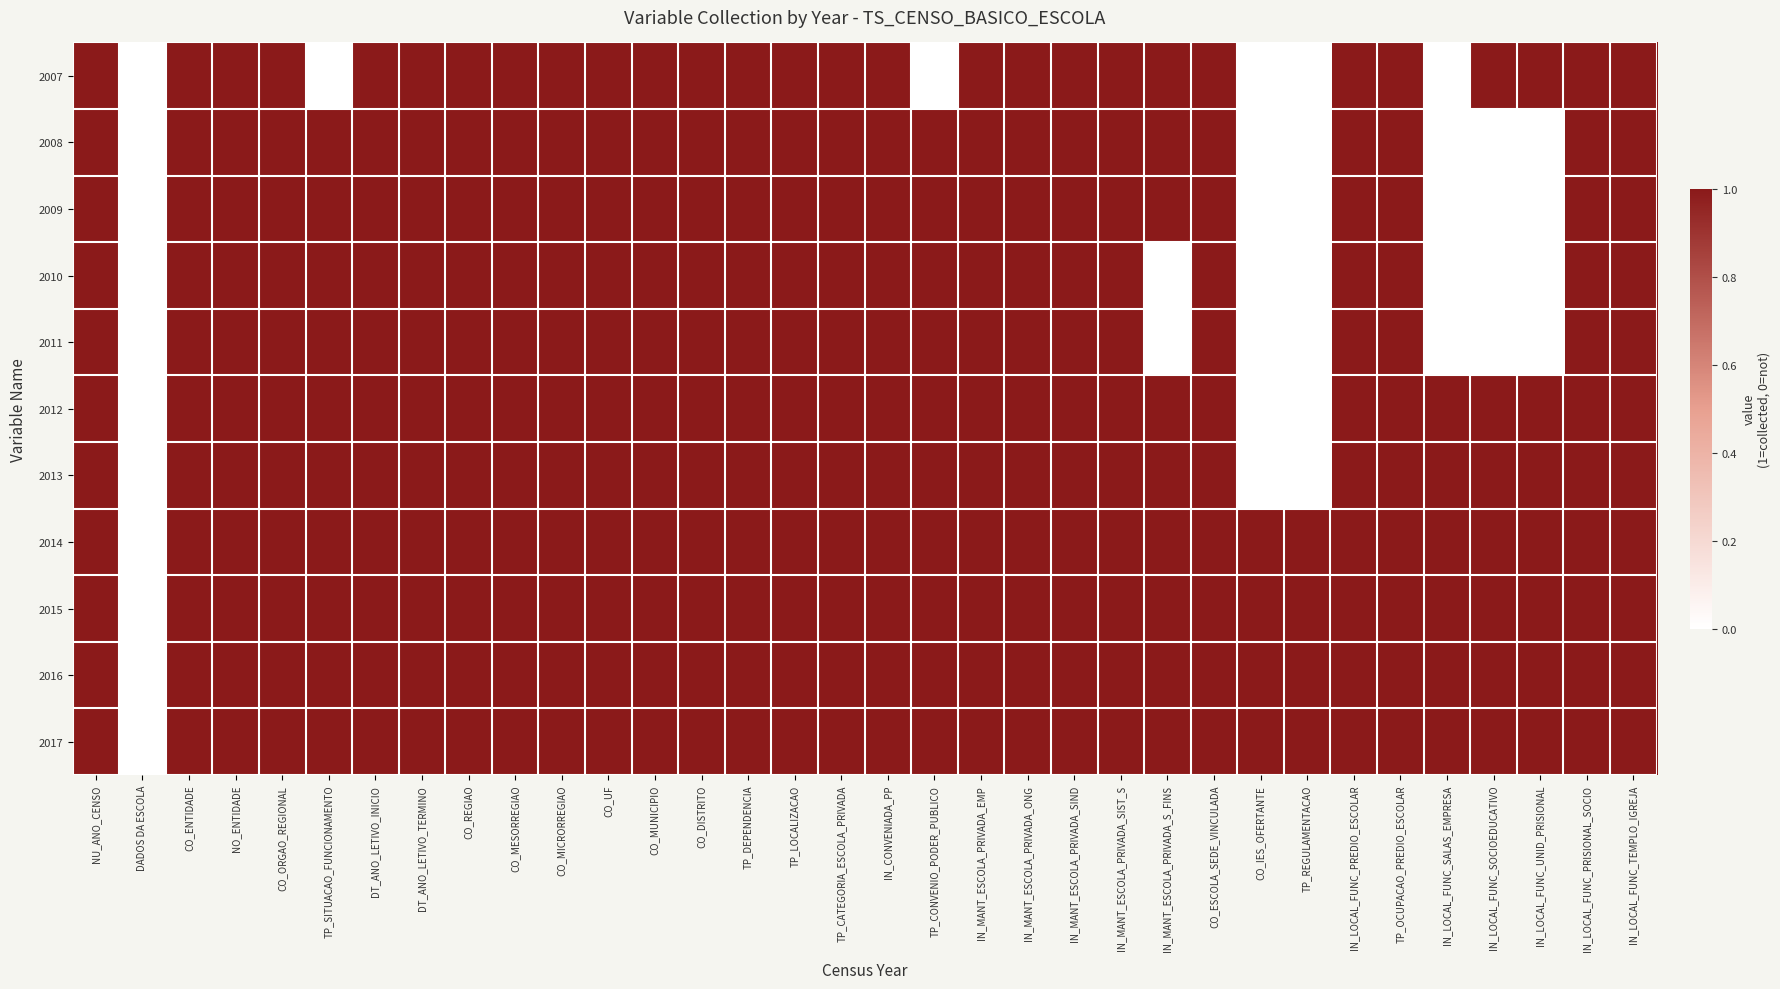

Rank the series at CO_MESORREGIAO from lowest to highest value.

2007, 2008, 2009, 2010, 2011, 2012, 2013, 2014, 2015, 2016, 2017